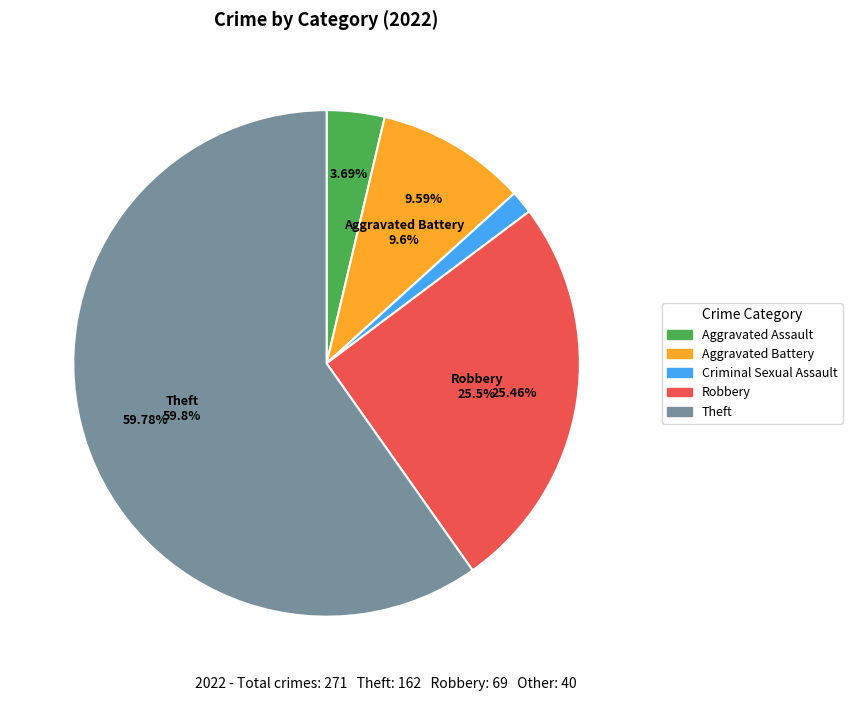

True or false: Theft accounts for 48% of the total.

False